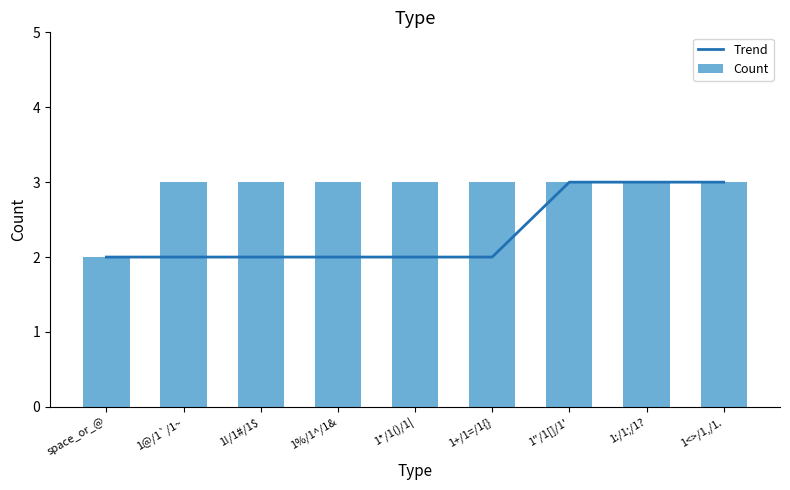

Which series has the widest spread of values?

Trend